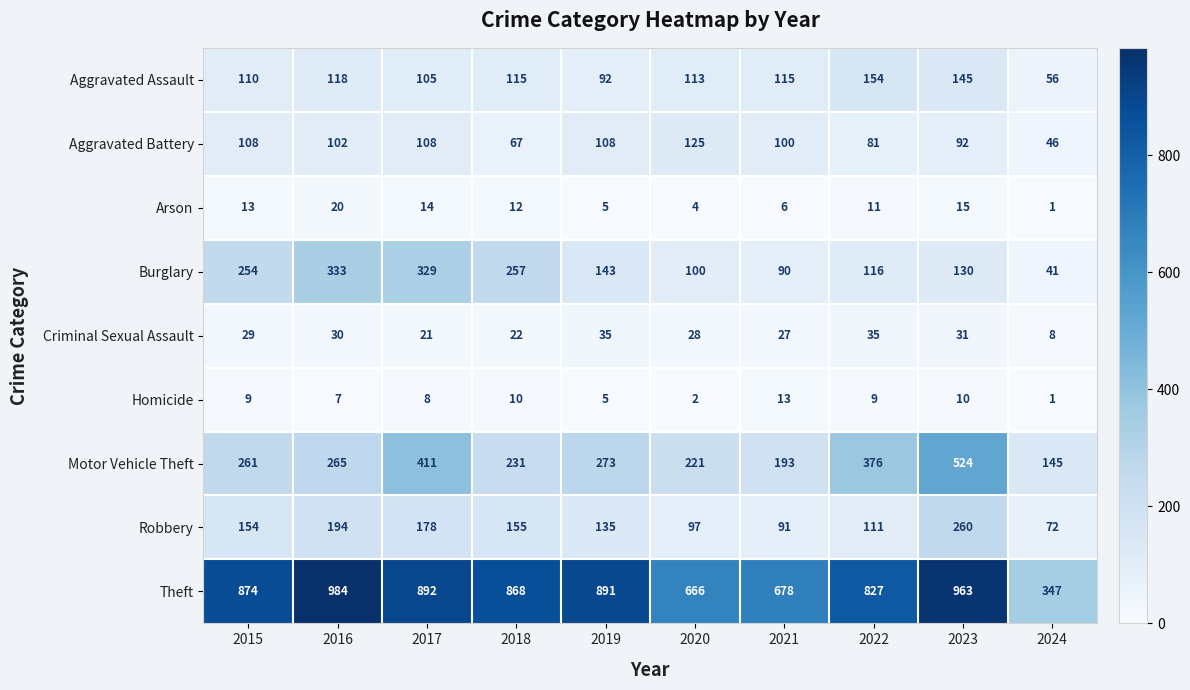

Rank the series by their maximum value, from lowest to highest.

Homicide, Arson, Criminal Sexual Assault, Aggravated Battery, Aggravated Assault, Robbery, Burglary, Motor Vehicle Theft, Theft